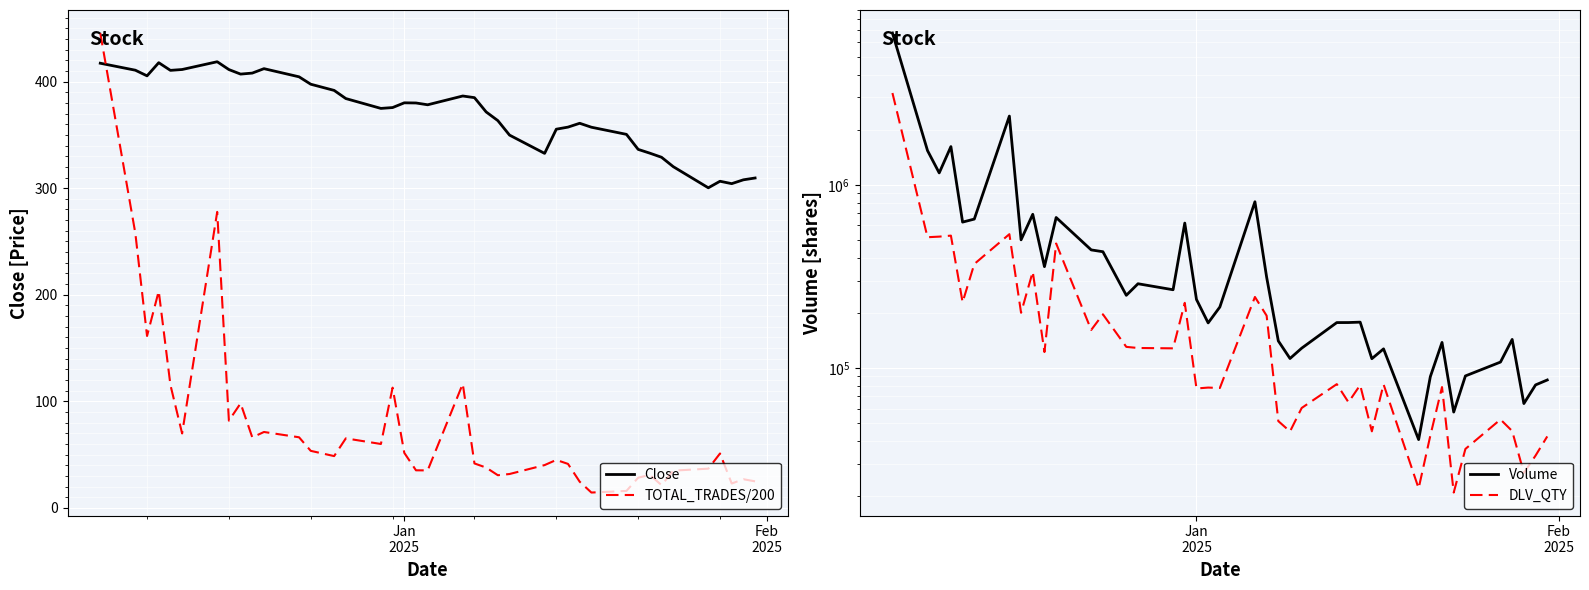

Reading left to right, list all the values displayed in this chart.

Close: 417.2	410.7	405.4	417.8	410.6	411.4	418.6	411.3	407.1	408.0	412.1	404.5	397.6	391.8	384.1	374.9	375.6	380.1	379.9	378.2	386.5	384.9	371.6	363.4	349.8	332.6	355.4	357.3	360.9	357.2	350.5	336.4	332.9	329.0	320.2	300.4	306.5	304.2	307.9	309.6
TOTAL_TRADES/200: 445.6	257.6	161.3	203.4	115.3	69.8	277.7	81.9	98.1	66.2	71.2	66.2	53.5	48.6	65.2	60.0	112.8	51.6	35.2	35.2	116.4	41.7	37.8	30.6	31.8	40.2	45.0	41.3	24.6	14.4	15.9	28.3	31.0	21.3	34.9	36.8	51.0	22.9	26.9	24.9
Volume: 6747269.0	1538114.0	1161752.0	1617064.0	625887.0	650097.0	2373444.0	500940.0	690351.0	357534.0	663187.0	441242.0	431304.0	249327.0	288368.0	267378.0	618283.0	236740.0	176255.0	215225.0	808360.0	313603.0	140525.0	112652.0	128287.0	176970.0	177052.0	177951.0	112385.0	127166.0	40651.0	89652.0	137882.0	57459.0	90477.0	107720.0	143161.0	63927.0	80820.0	85991.0
DLV_QTY: 3171646.0	517617.0	521435.0	528037.0	228527.0	369537.0	537793.0	200190.0	335566.0	122207.0	478306.0	161337.0	196296.0	130401.0	128574.0	128019.0	226852.0	77298.0	78172.0	77758.0	244192.0	192999.0	51276.0	45015.0	60499.0	81610.0	64985.0	80678.0	45098.0	81425.0	22015.0	42714.0	78692.0	20888.0	36136.0	52350.0	45261.0	26734.0	33250.0	42299.0